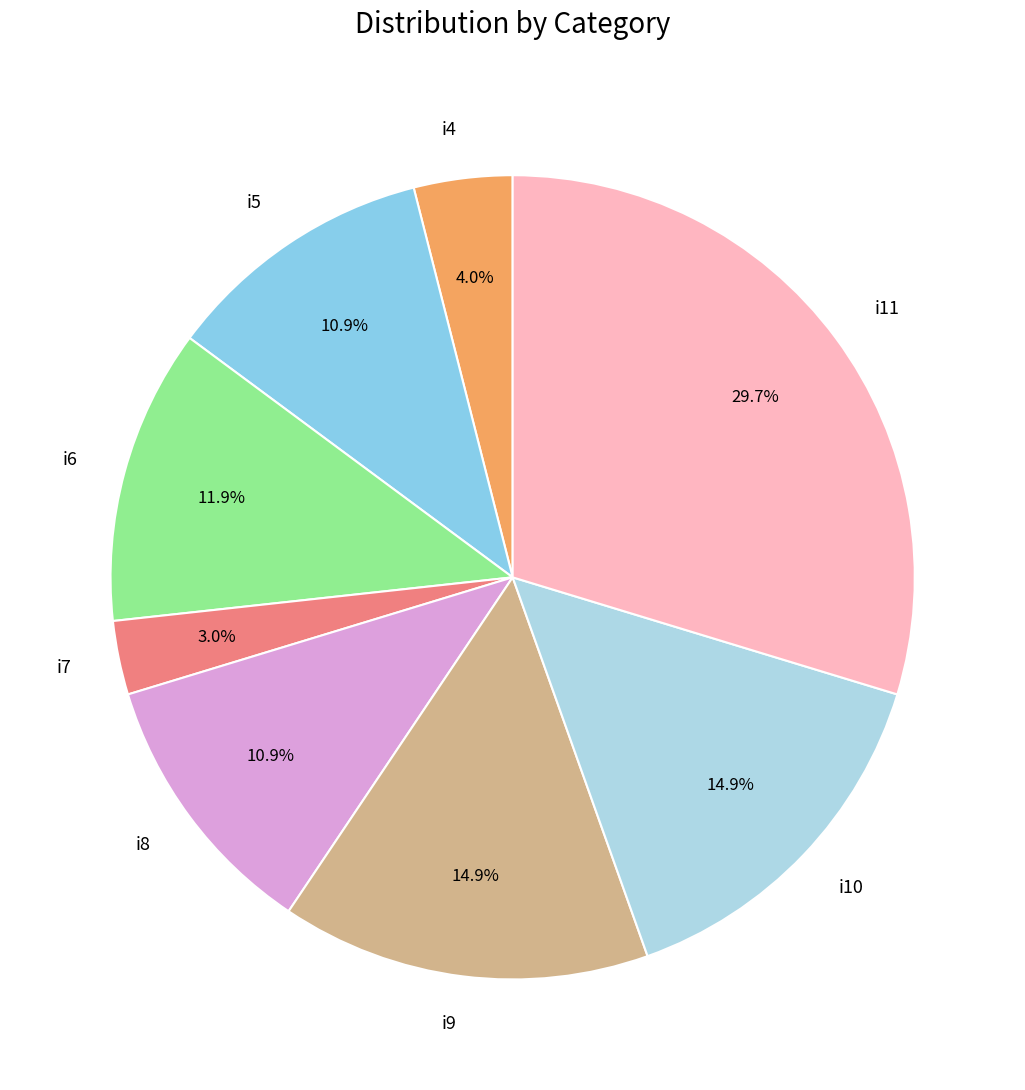

Is there a majority slice in this chart?

No